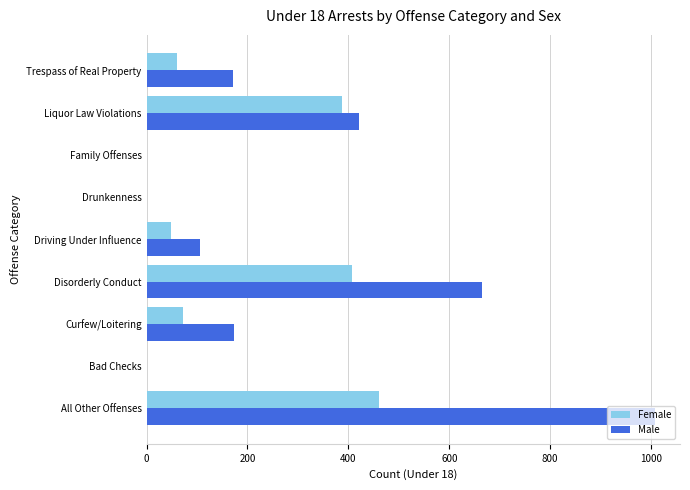

Count the number of categories in the chart.

9